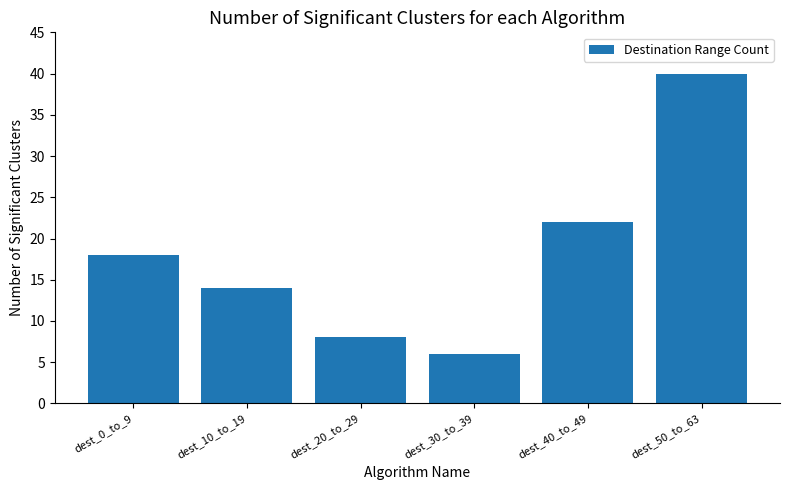

Where is the data nearest to the value 23?

dest_40_to_49